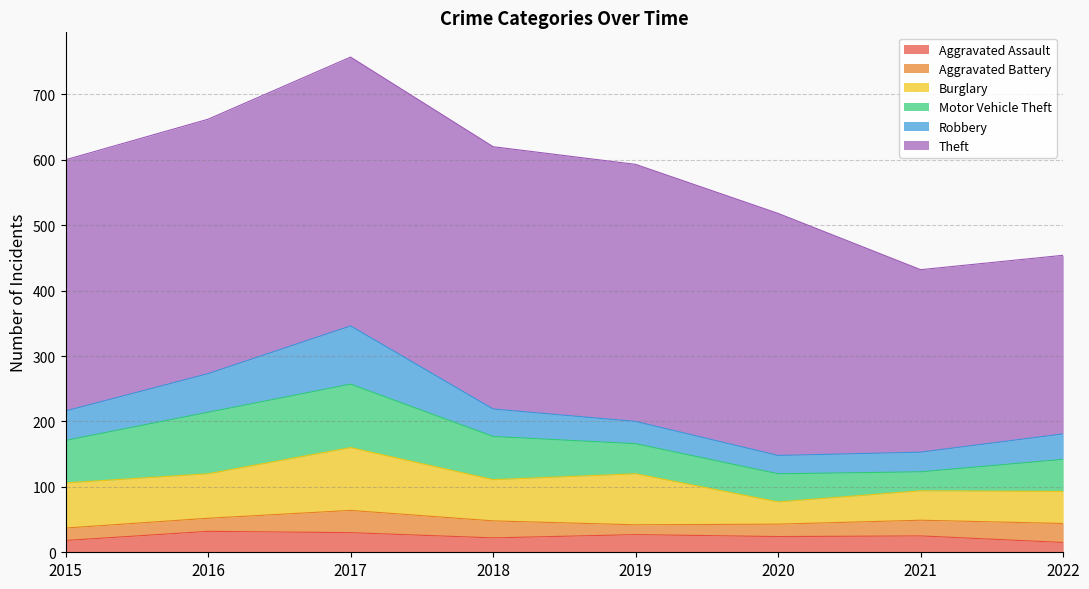

Count the number of categories in the chart.

8